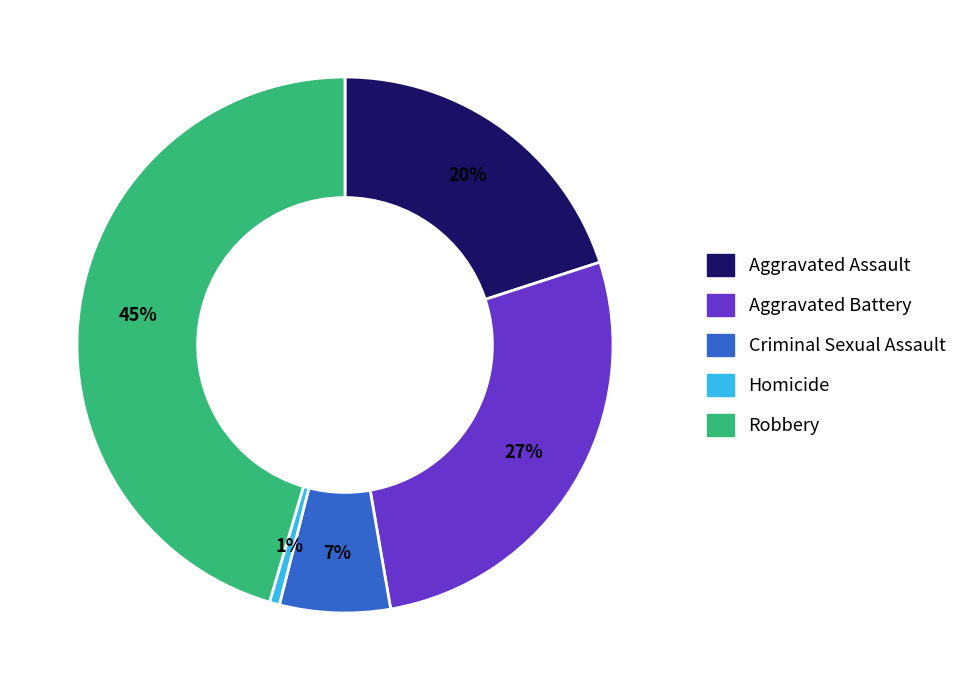

Is there a majority slice in this chart?

No